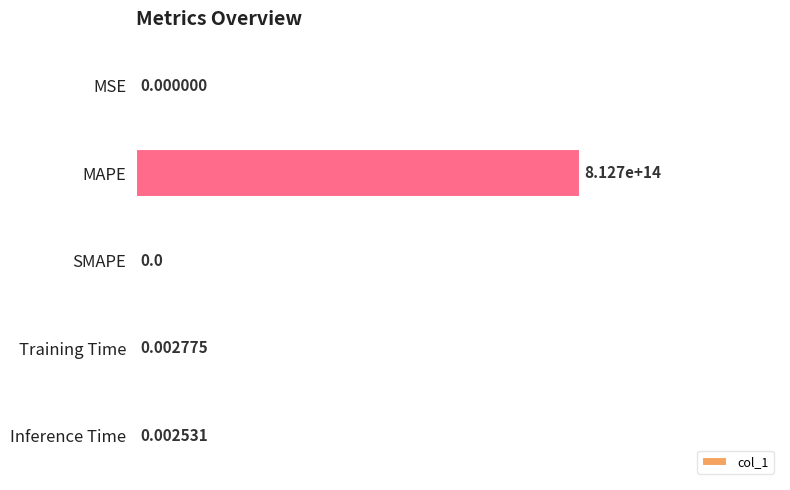

Count the number of data series in this chart.

1